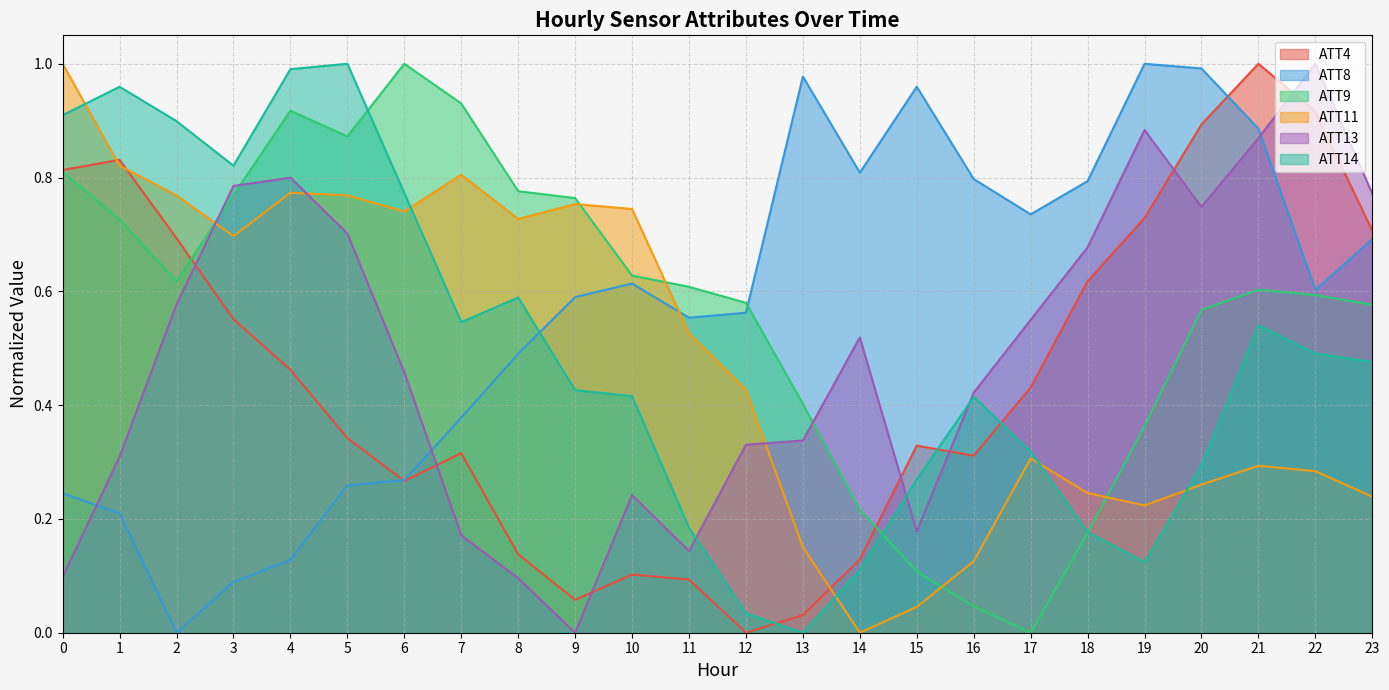

How many times do ATT11 and ATT13 cross each other?

3